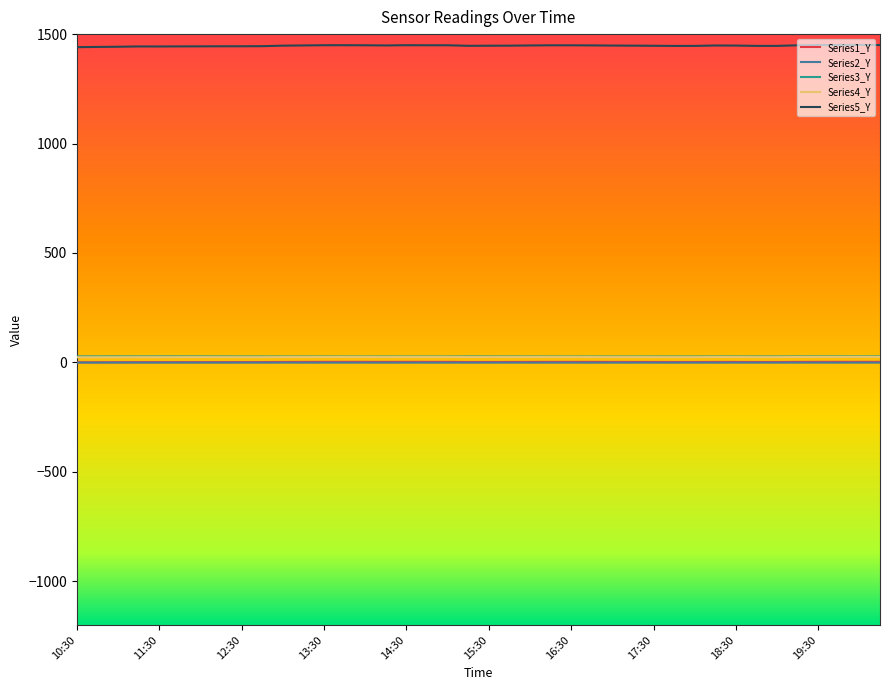

Which series has the largest total across all categories?

Series5_Y